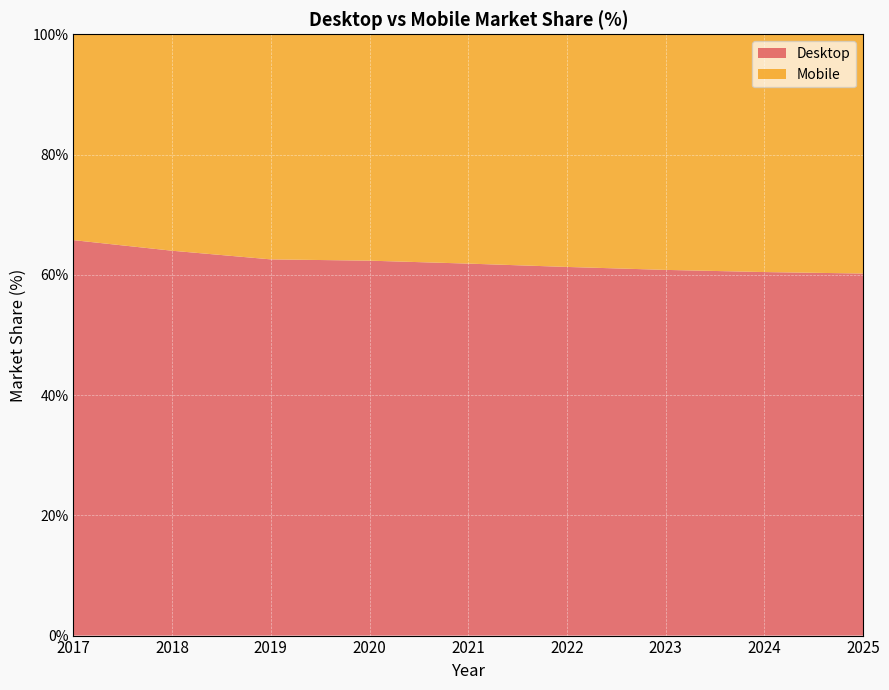

Reading left to right, transcribe all the data shown in this chart.

Desktop: 65.8	64.0	62.6	62.4	61.9	61.3	60.8	60.5	60.2
Mobile: 34.2	36.0	37.4	37.6	38.1	38.7	39.2	39.5	39.8